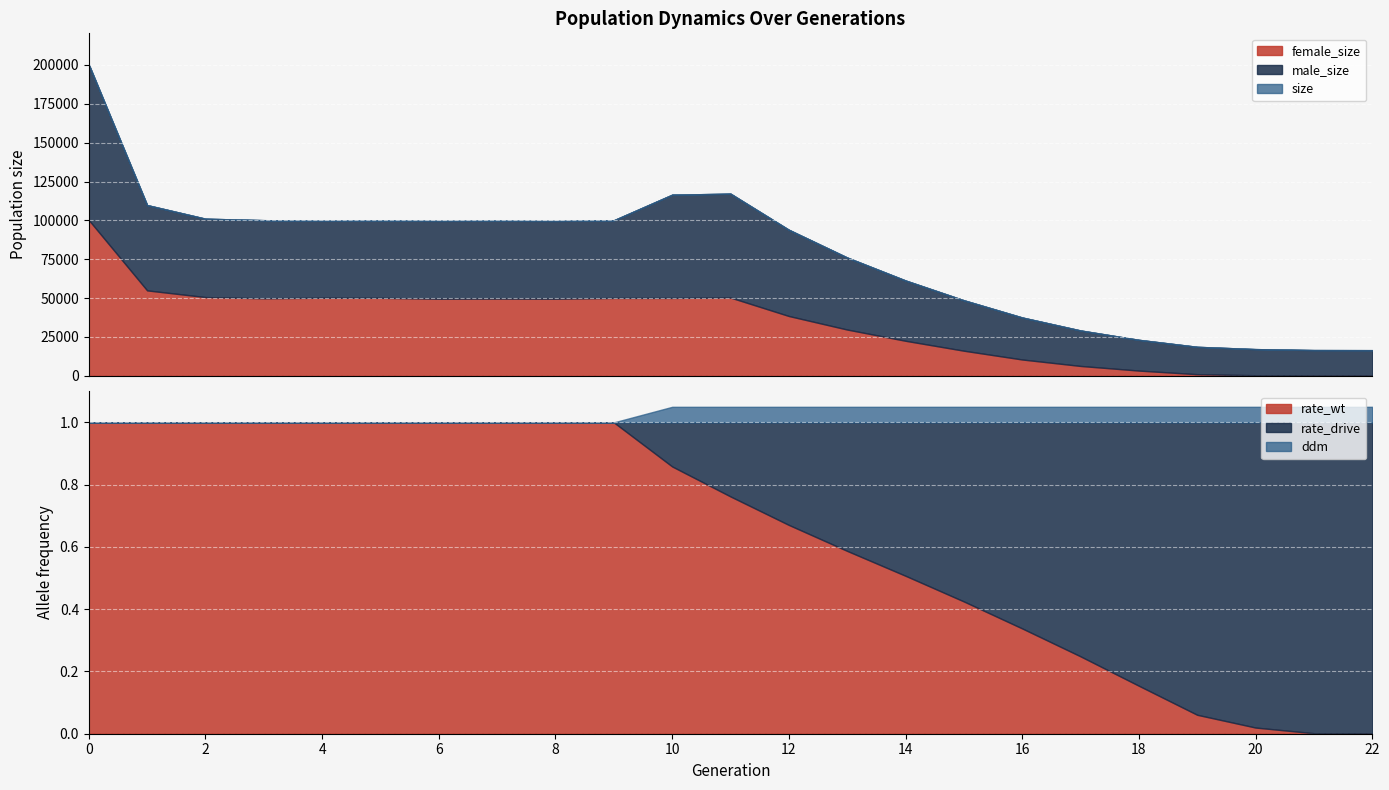

How many data points does each series have?

23